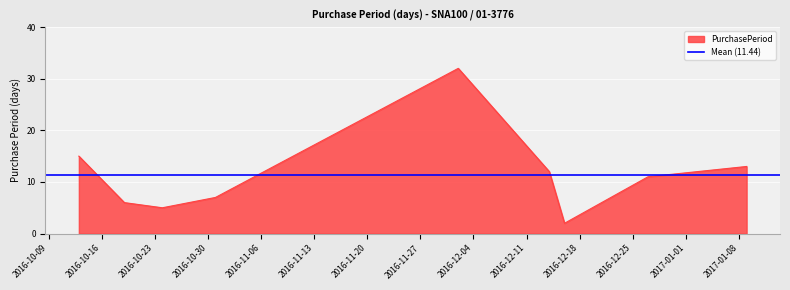

What is the greatest value displayed?

32